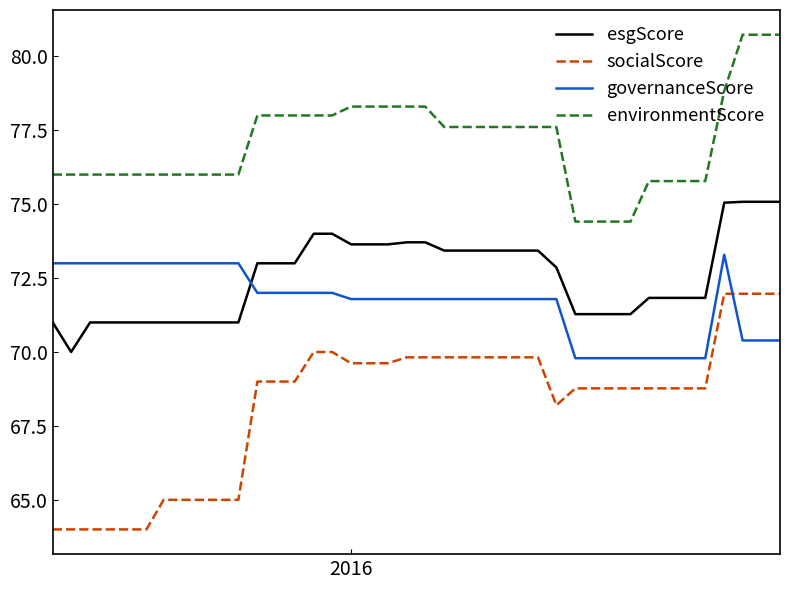

True or false: socialScore and esgScore cross at least once.

False